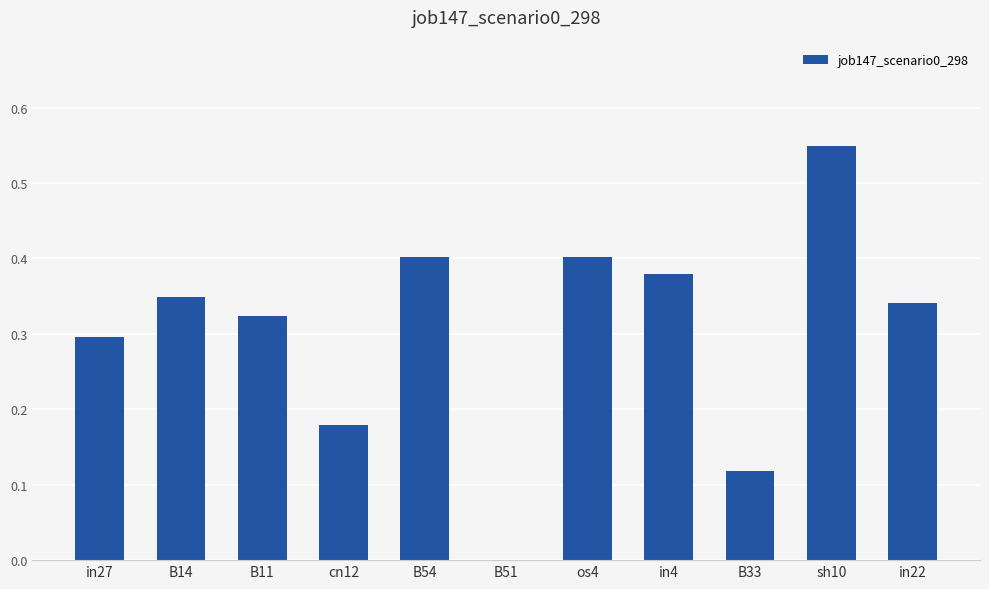

The value at B33 is 0.2. True or false?

False